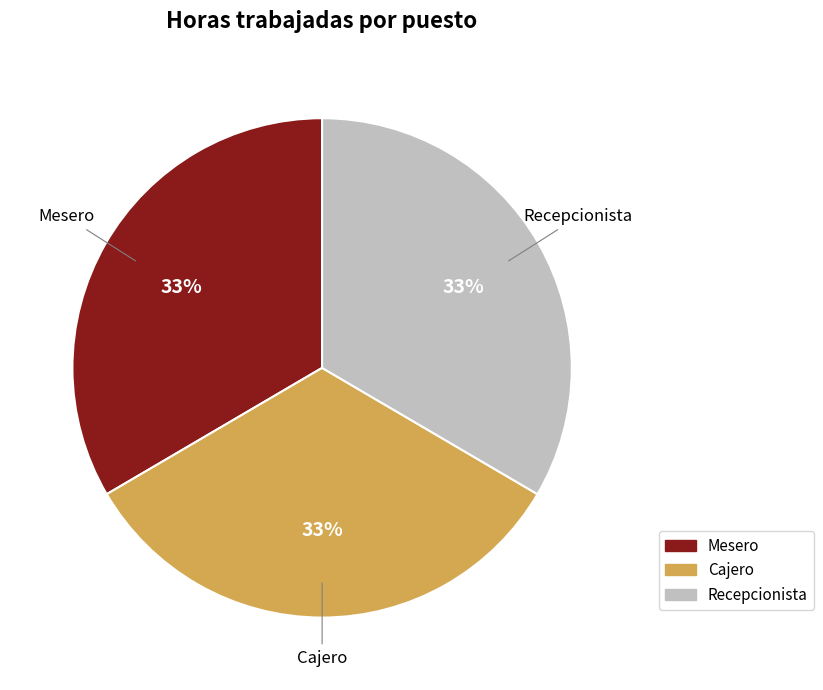

To the nearest percent, what percentage of the pie is Recepcionista?

33%